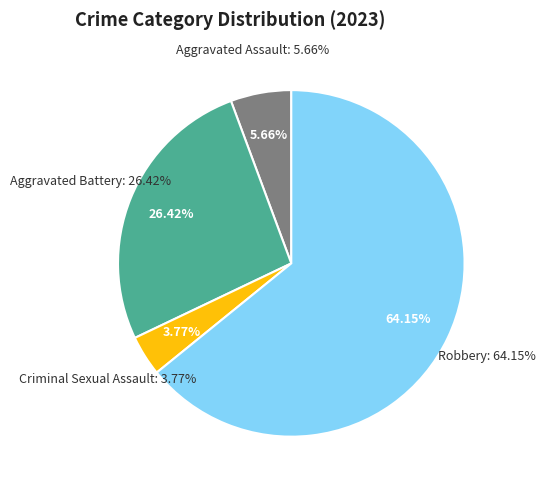

Do Criminal Sexual Assault and Robbery together represent more than half of the pie?

Yes